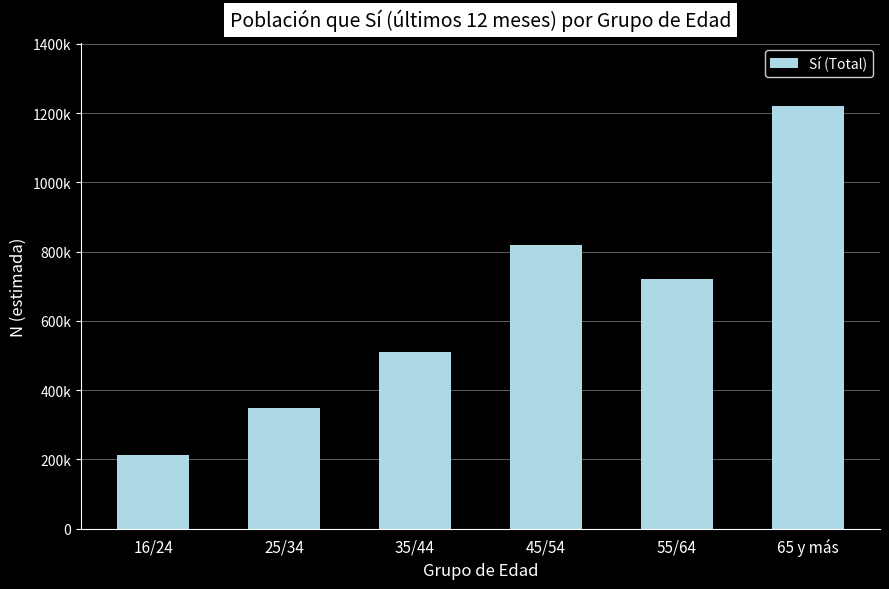

What is the difference between the values at 35/44 and 25/34?

163374